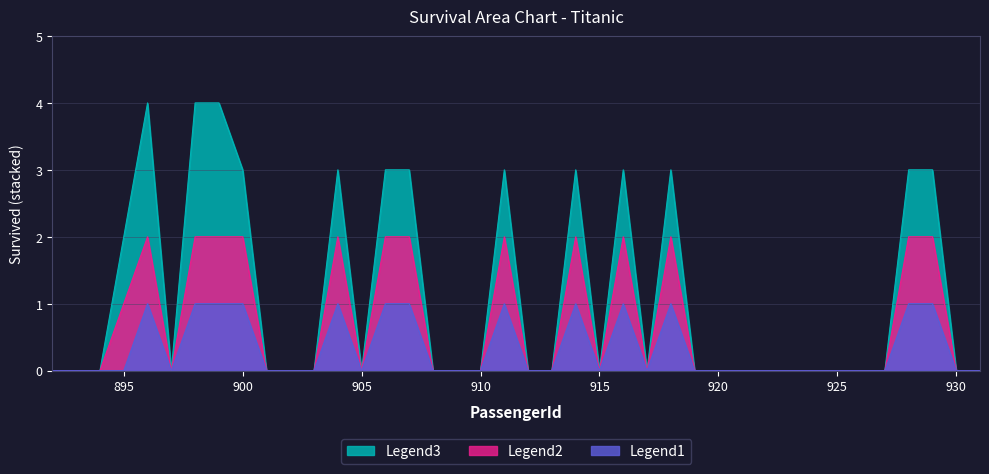

The Legend2 series shows 0 at 894. True or false?

True